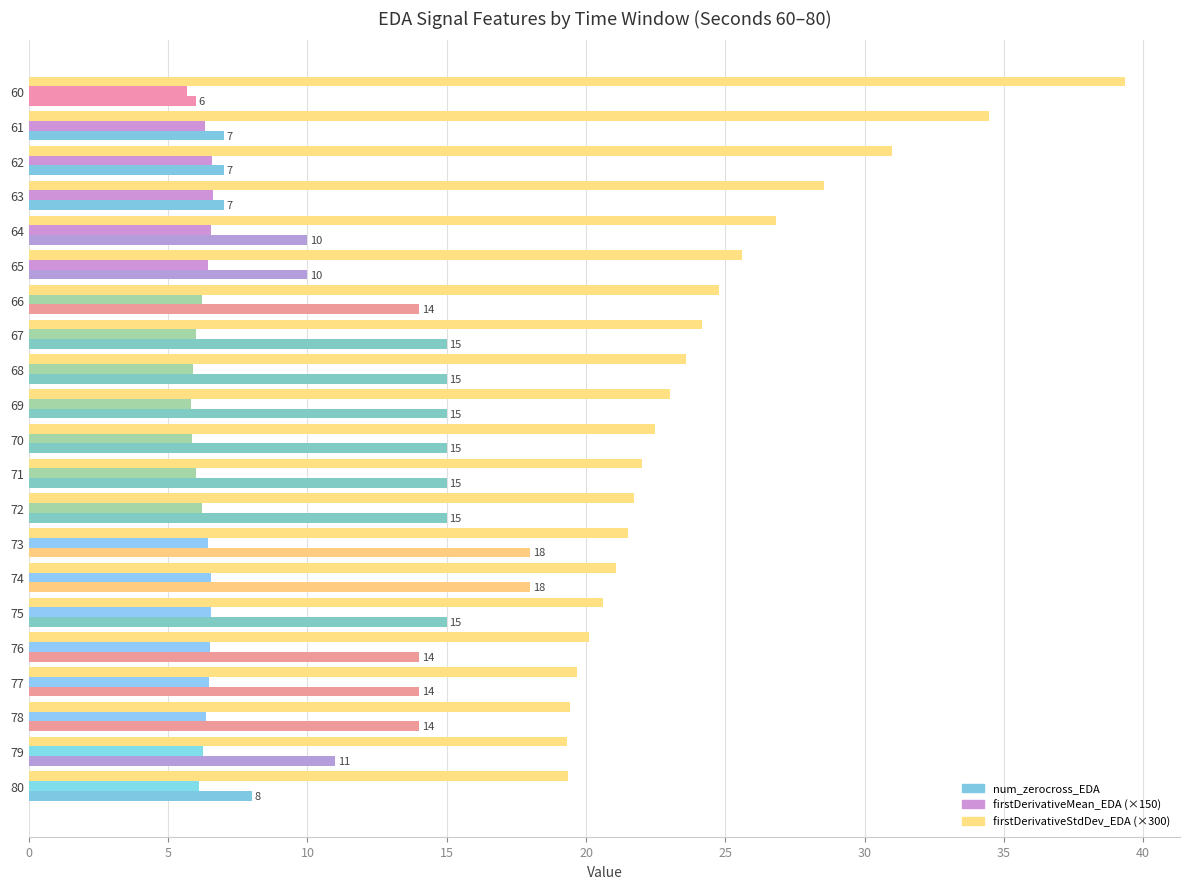

How many categories are shown in the chart?

21